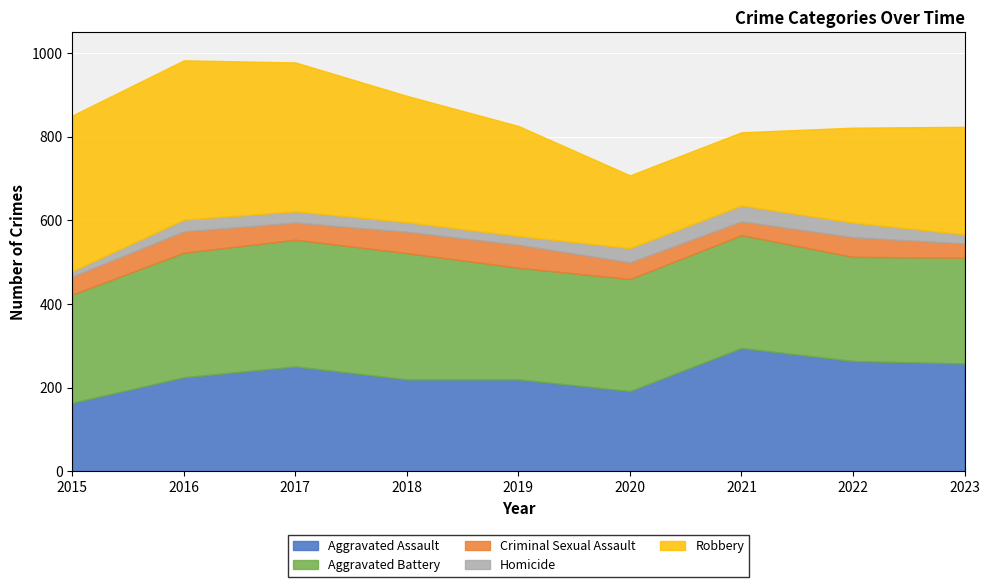

Is the value of Robbery at 2015 greater than the value of Criminal Sexual Assault at 2023?

Yes